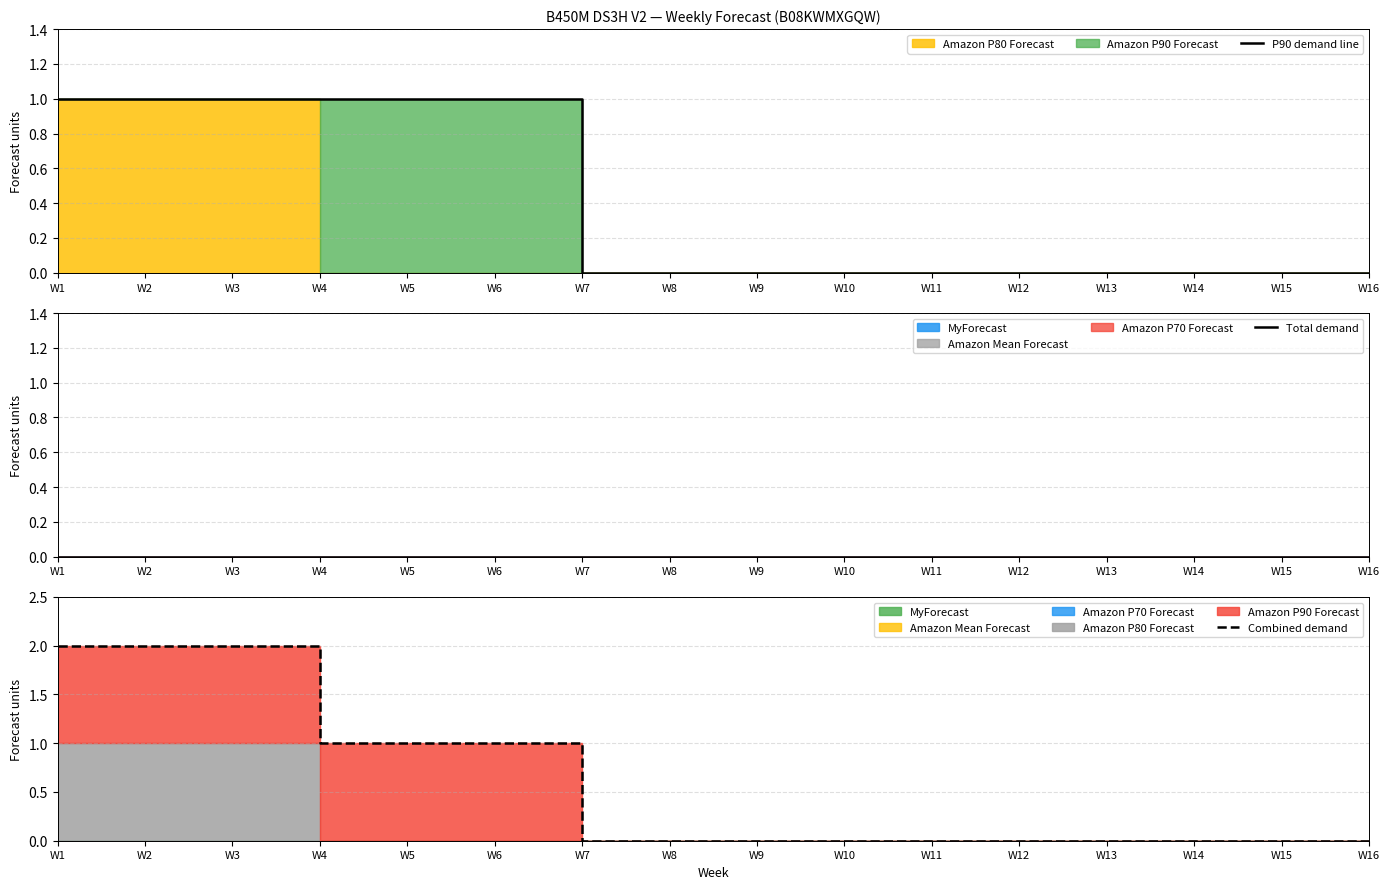

What is the difference between the highest and lowest values at W5?

1